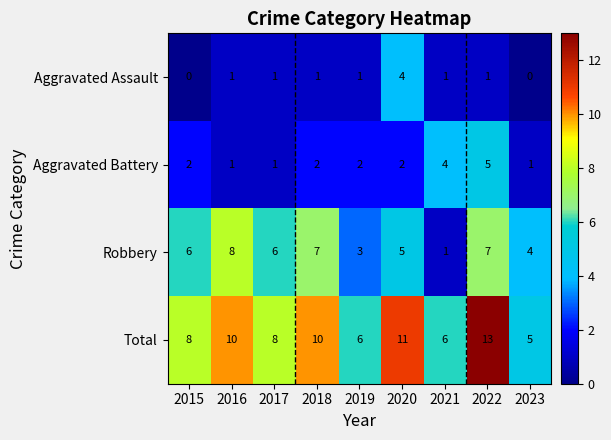

Which label corresponds to the largest value in the chart?

2022